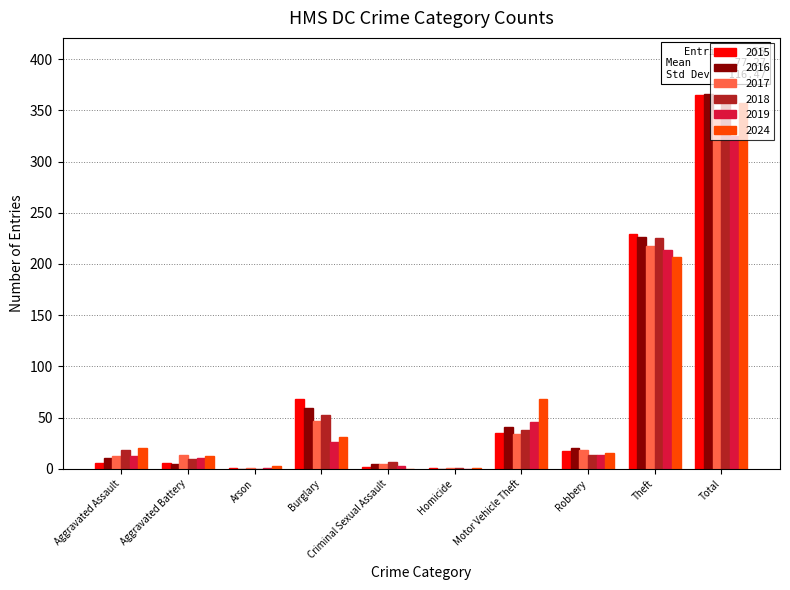

What is the total value across all series at Burglary?

283